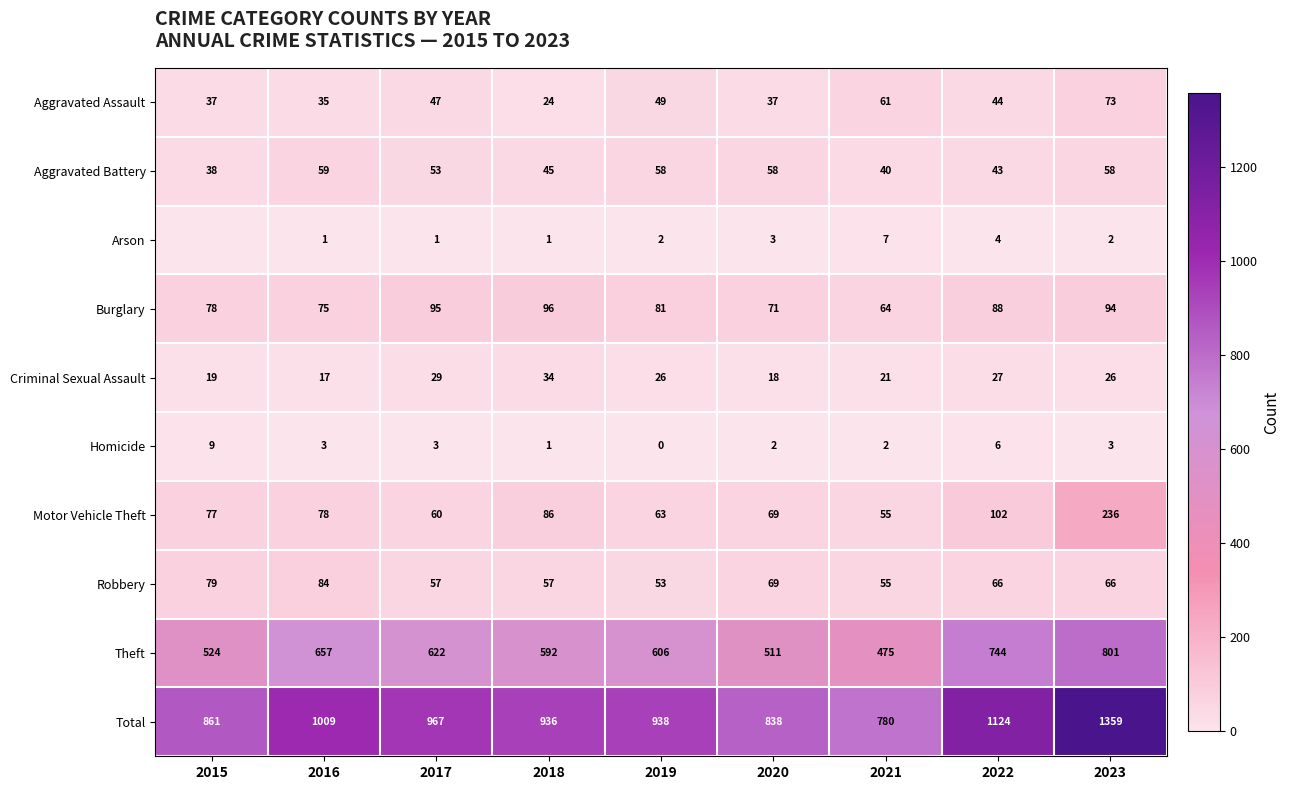

At which label does Burglary first exceed 81?

2017